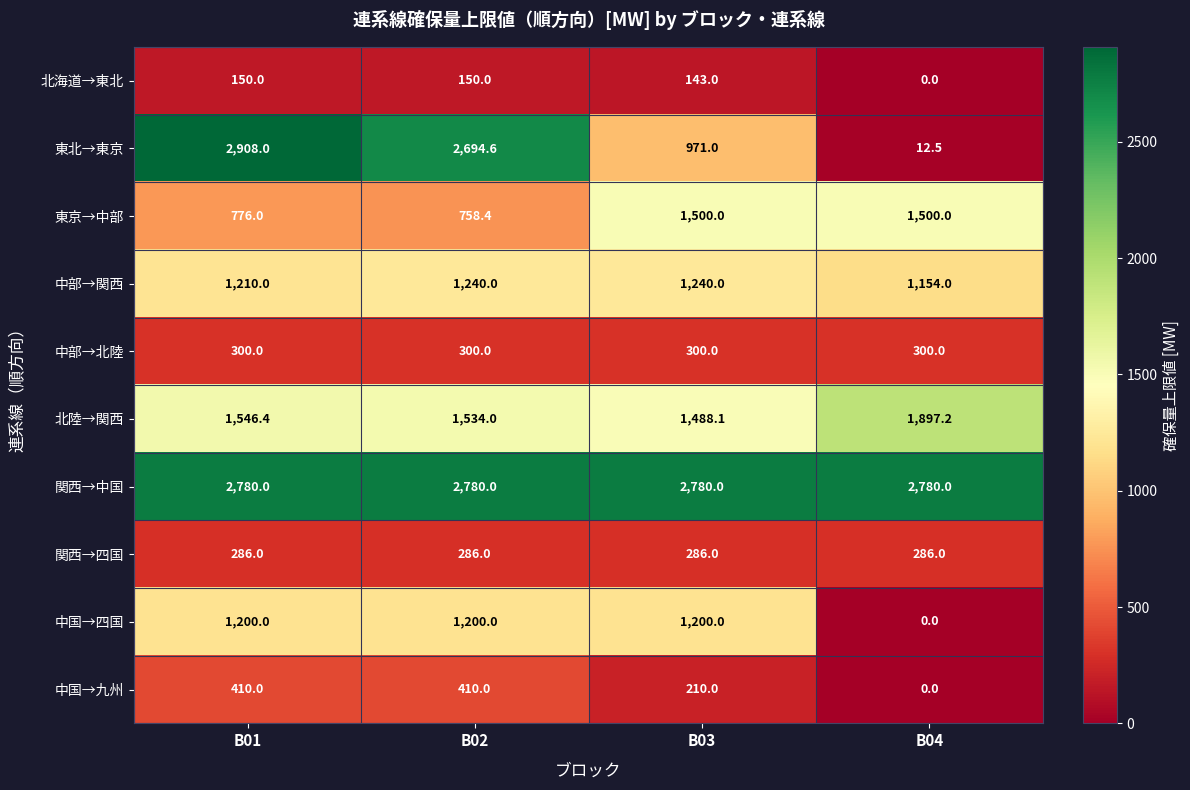

At which label does 東北→東京 first exceed 2694?

B01